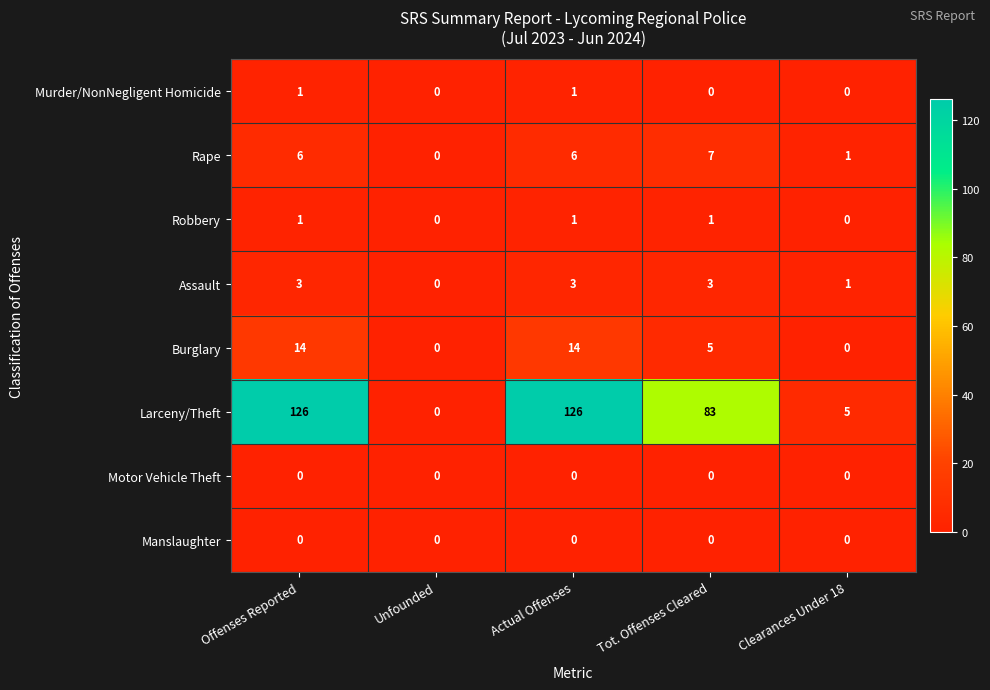

Where is Rape nearest to the value 3?

Clearances Under 18